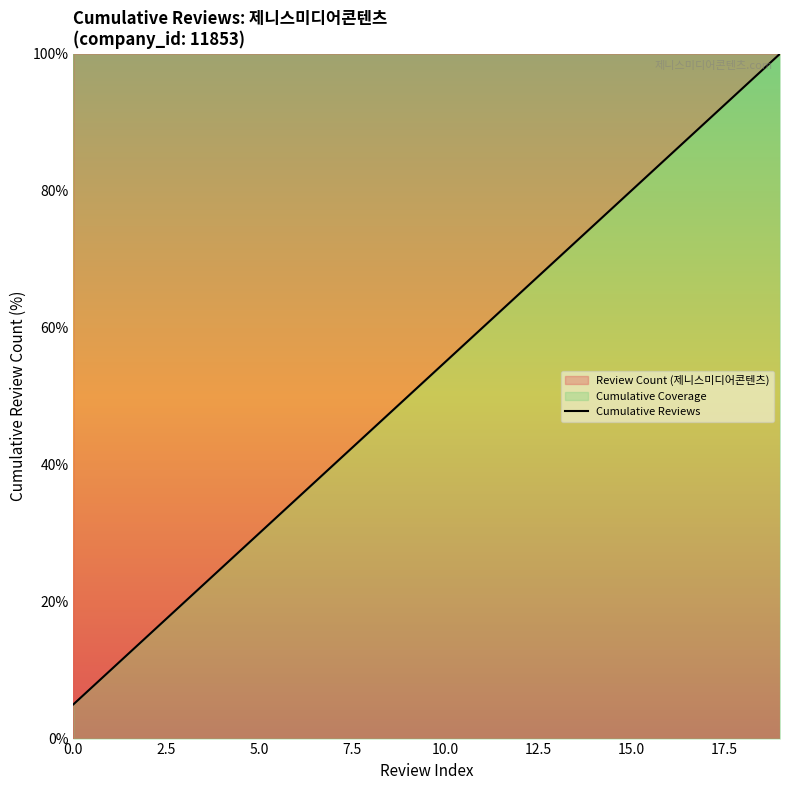

What is the difference between the maximum and minimum values?

95.0